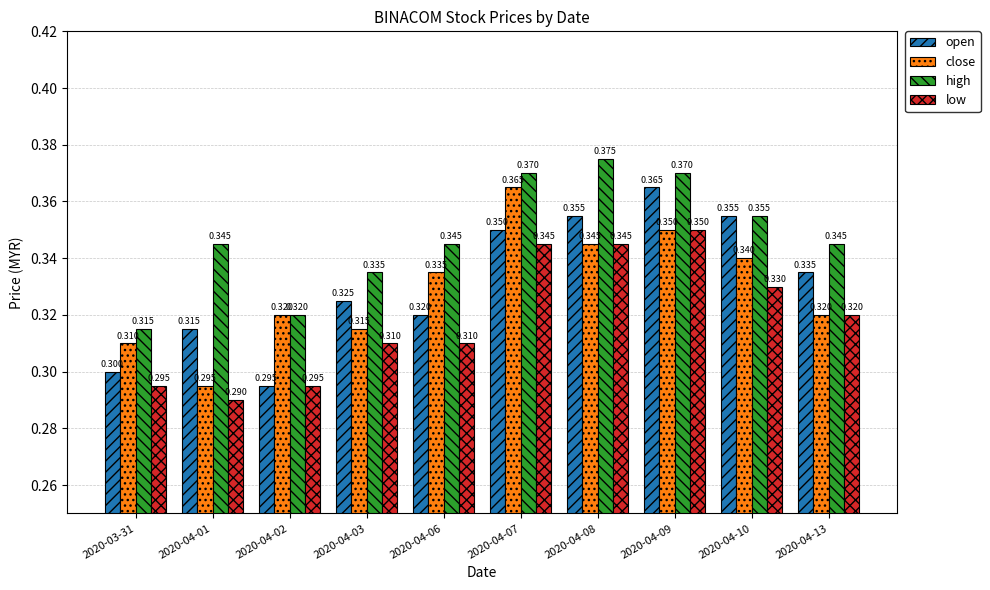

Is the value of close at 2020-04-08 greater than the value of open at 2020-04-07?

No